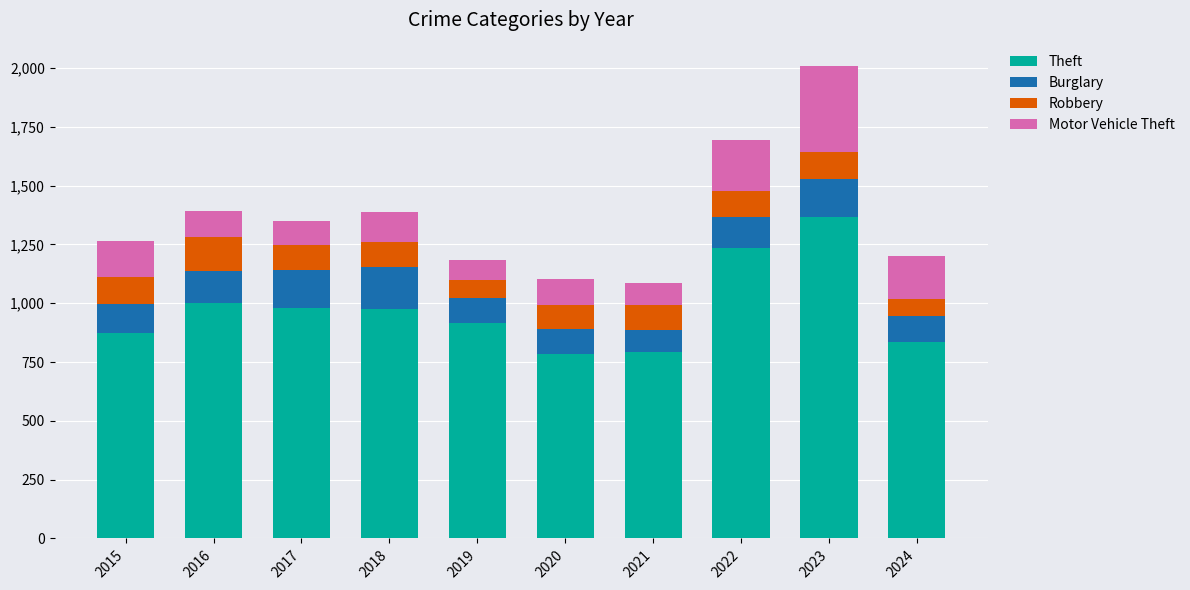

At which category is the sum across all series the highest?

2023